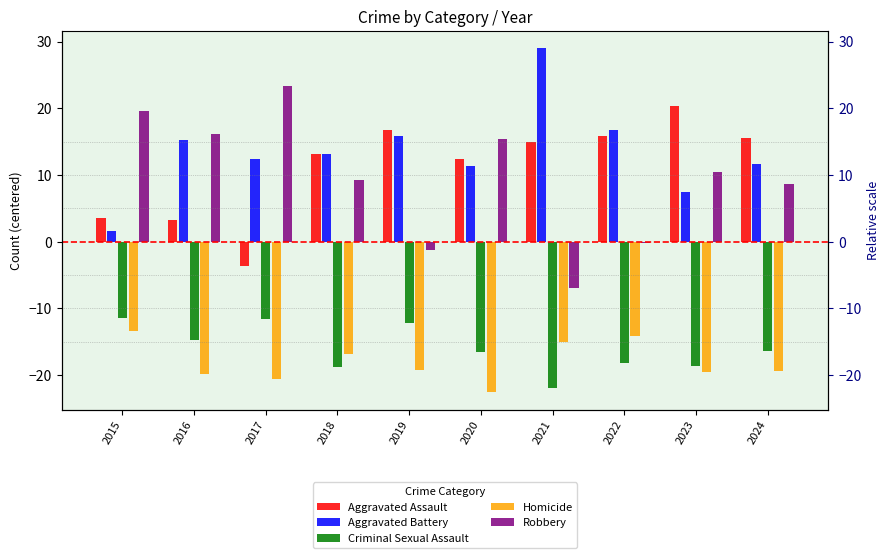

Read the Robbery value at 2015.

19.6